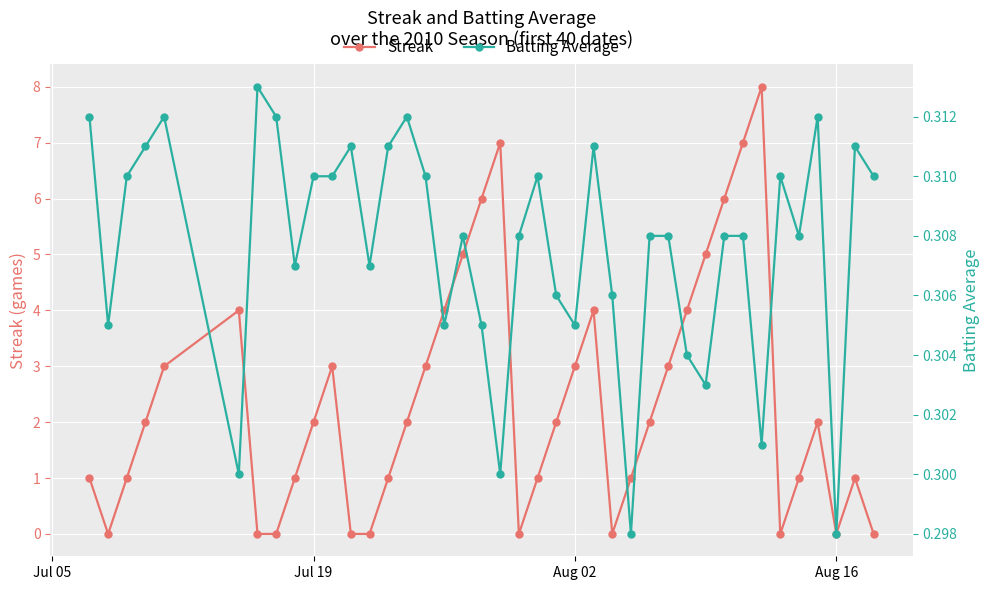

Is it true that Streak equals 2 at Jul 19?

True